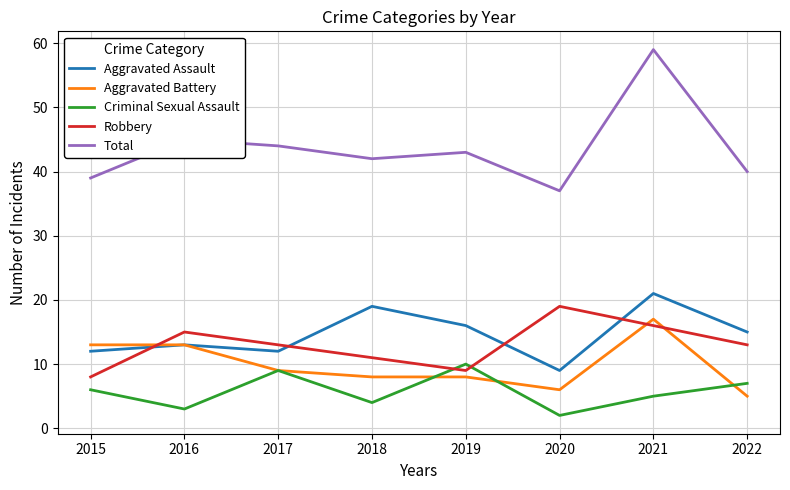

Where does the Total series first go above 43?

2016